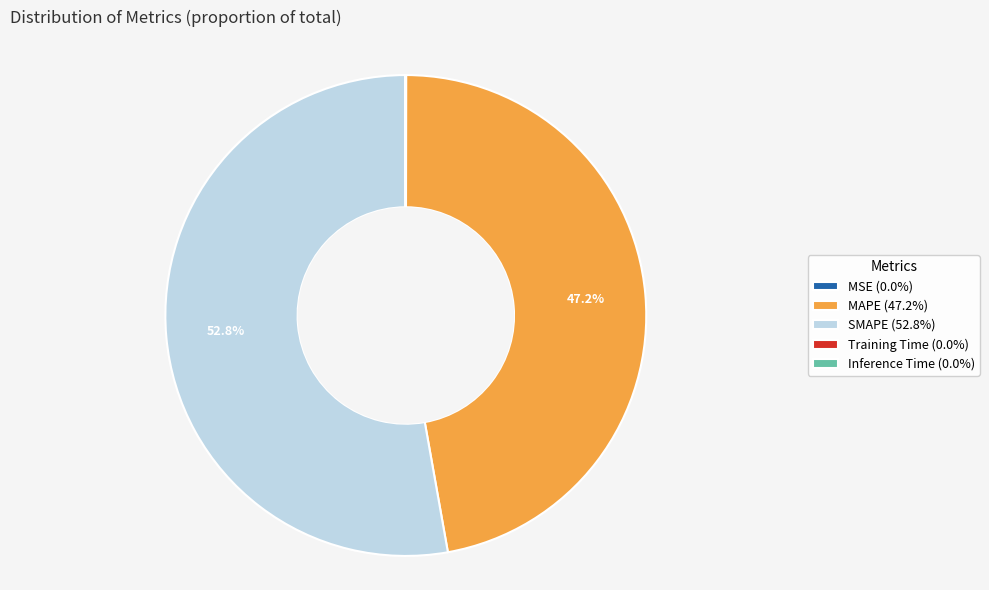

Does any single category account for the majority?

Yes